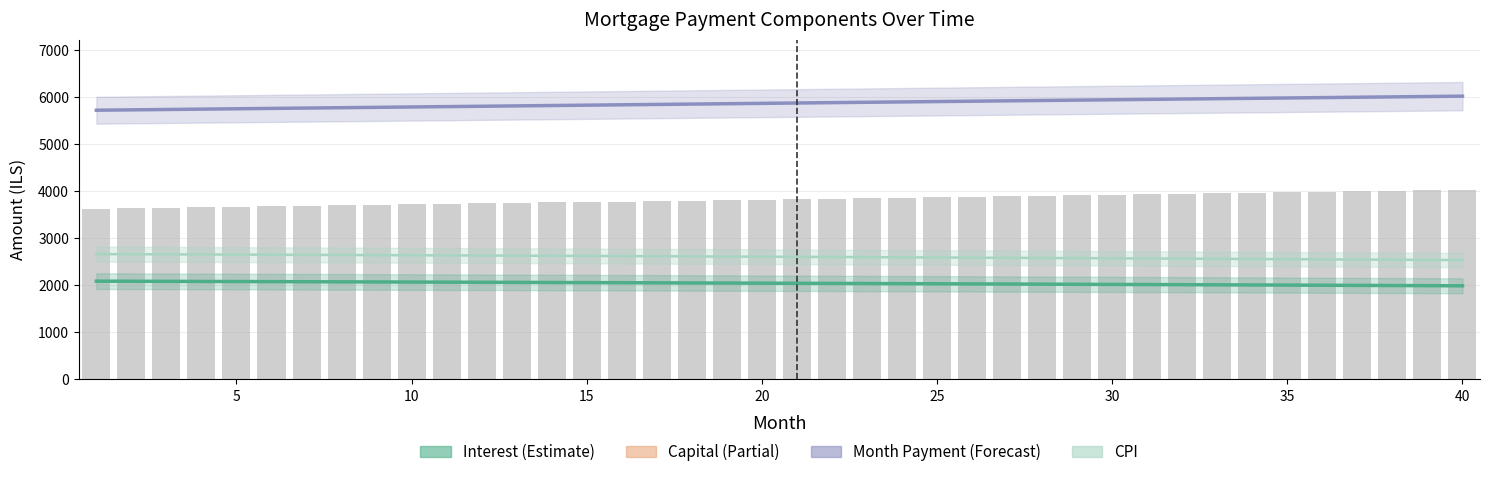

What are all the series names shown in the legend?

interest, cpi, month_payment, capital